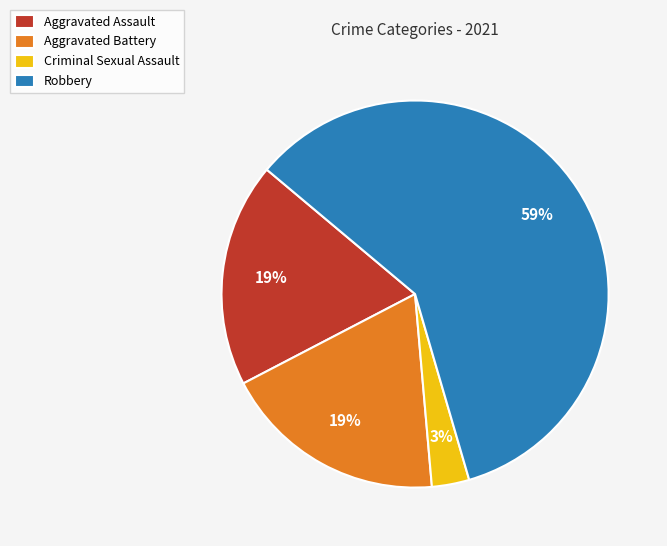

Between Robbery and Aggravated Assault, which is larger?

Robbery